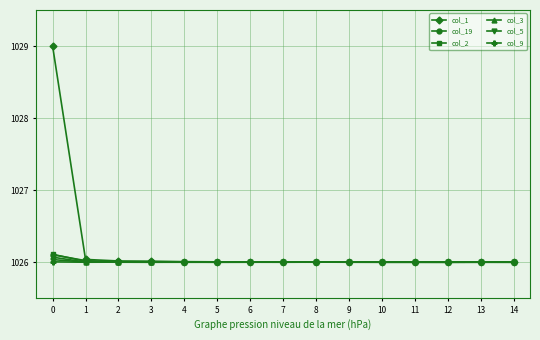

True or false: col_19 has a value of 1832.8 at 2.

False